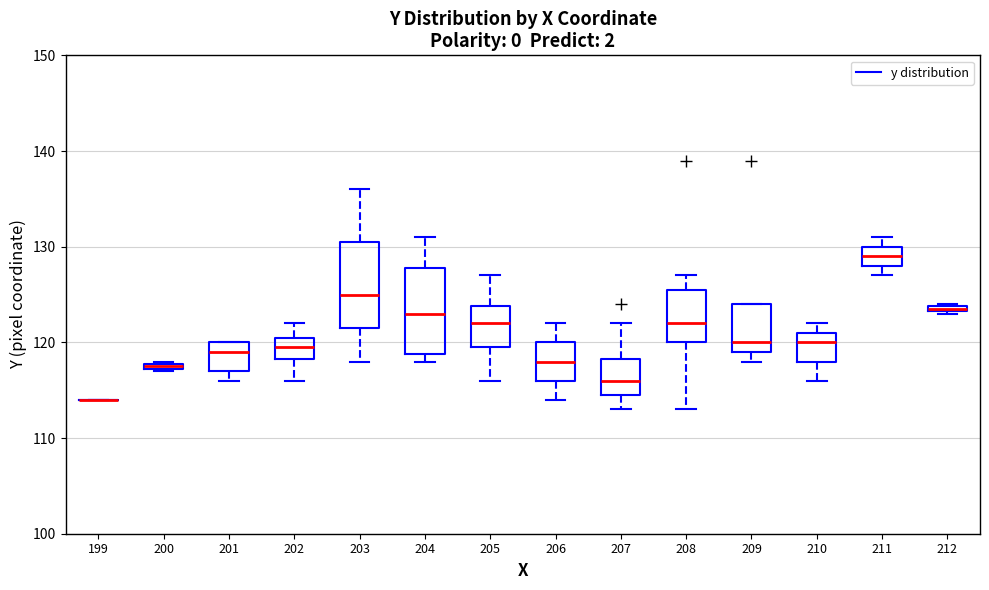

Where is the lower edge of the box at x = 200 on the y-axis? The values are not printed on the chart, so give them approximately, as read against the axis.

117